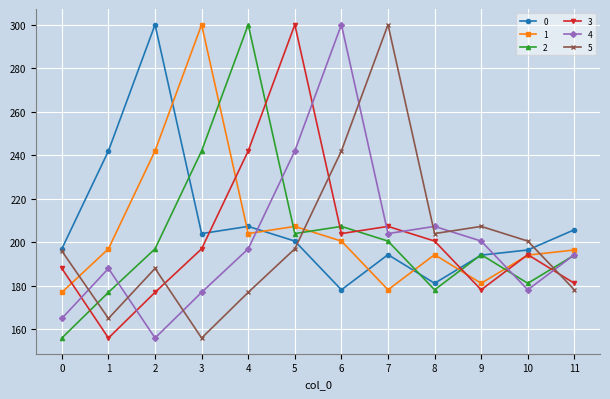

What is the value of the 2 point at the 11th from the left?

181.2